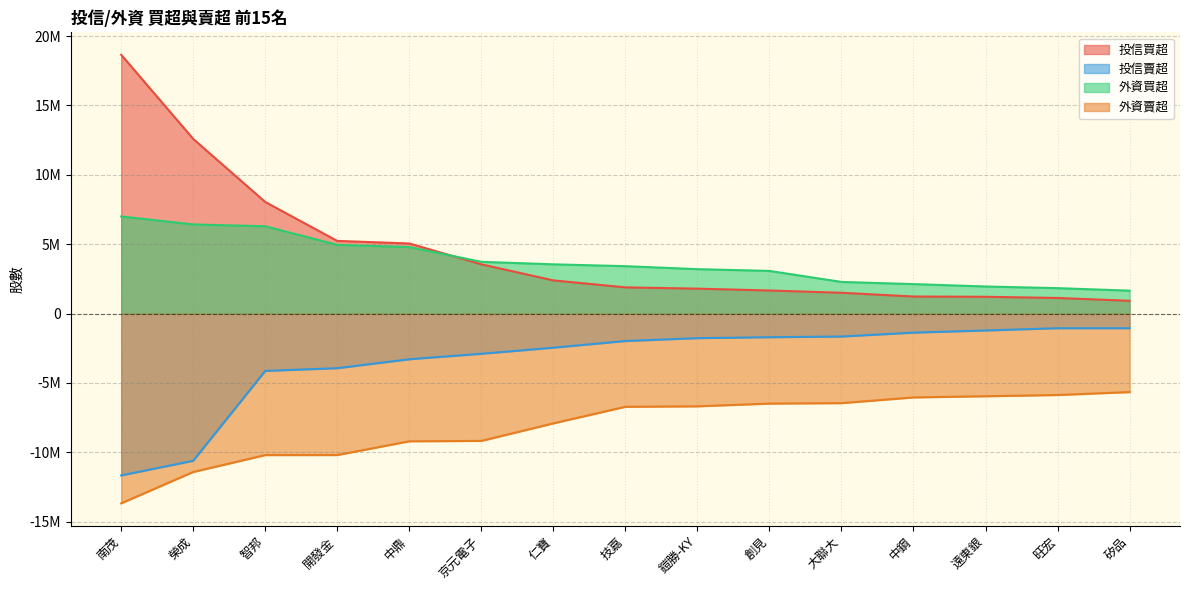

At which category is the sum across all series the highest?

南茂